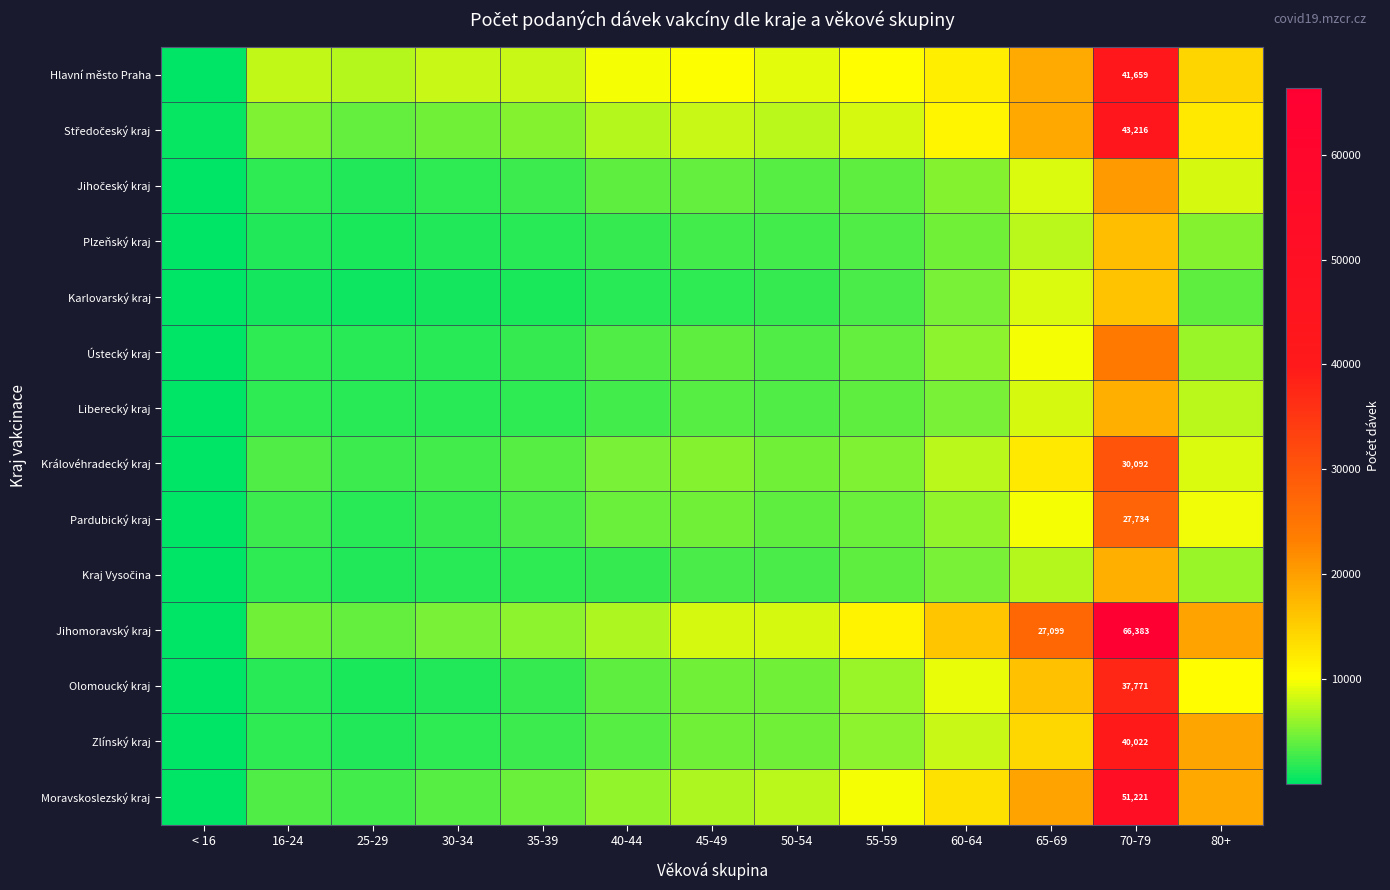

At how many categories does at least one series exceed 64358?

1